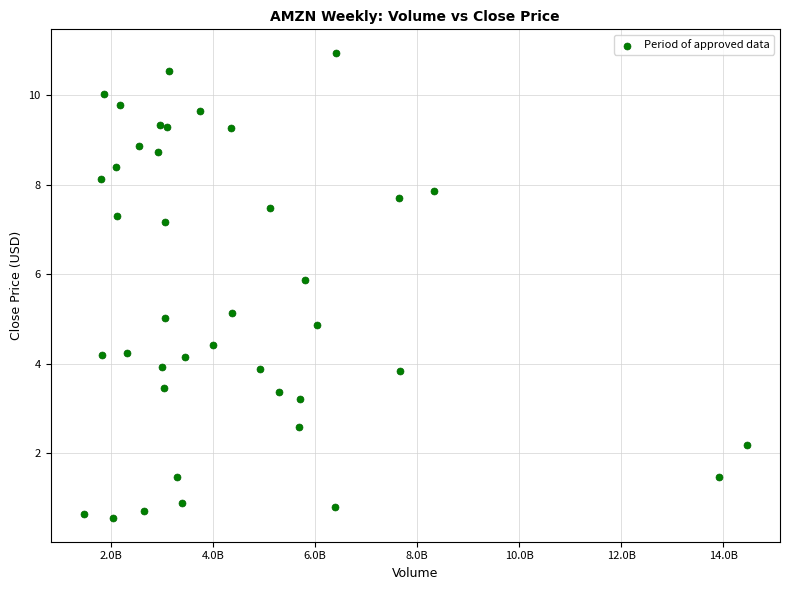

What is the range of X values (max minus min)?

1299263400.0